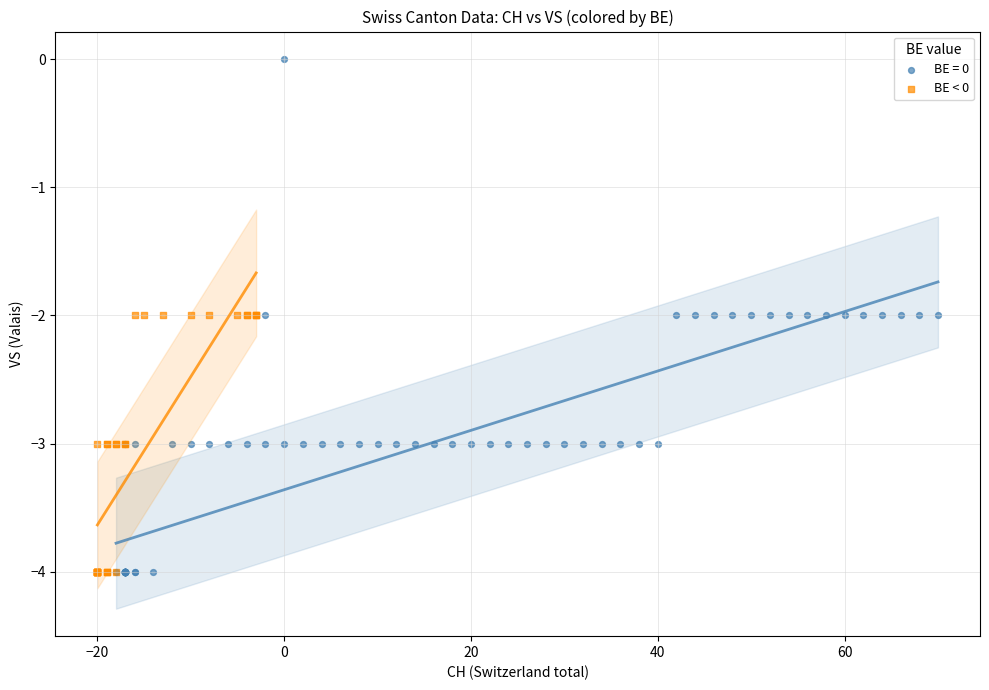

Which series contains the highest Y value?

BE = 0